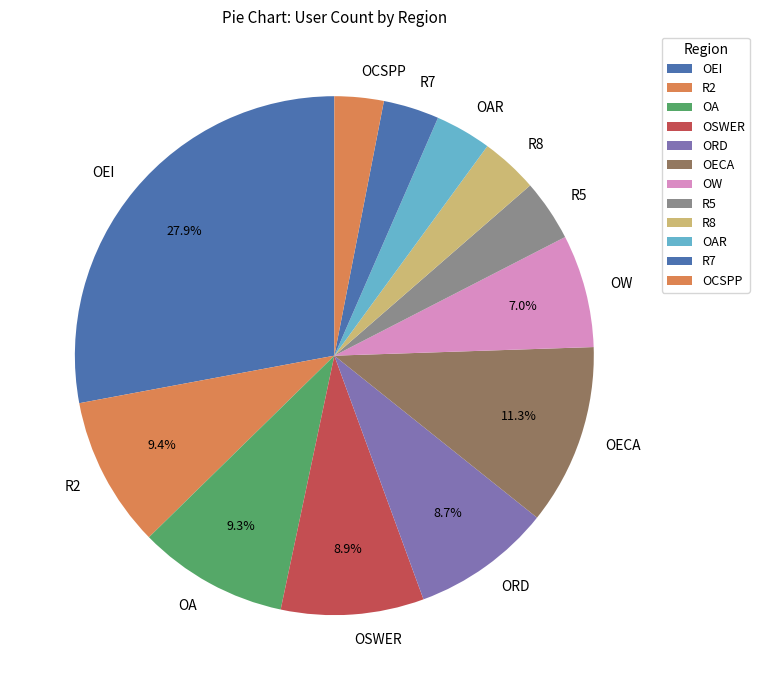

How many segments does this pie chart have?

12